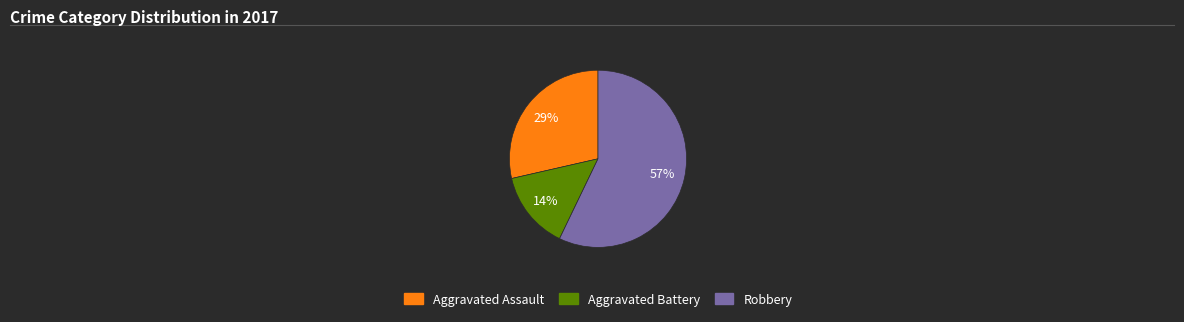

To the nearest percent, what is the difference between the largest and smallest slice percentages?

43%